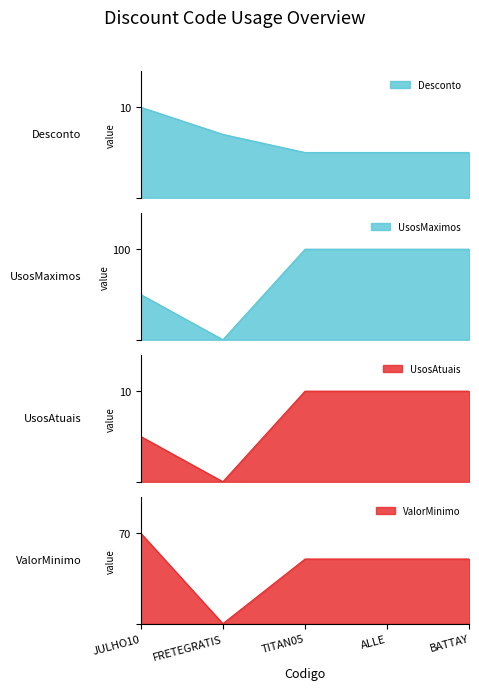

What position from the right is ALLE?

2